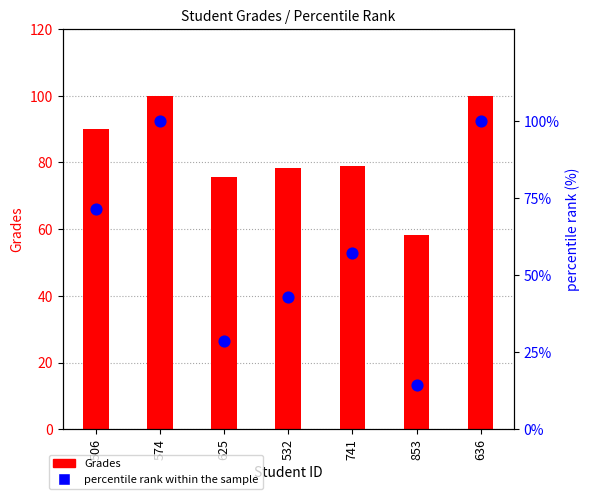

Which series reaches the minimum Y coordinate?

percentile rank within the sample